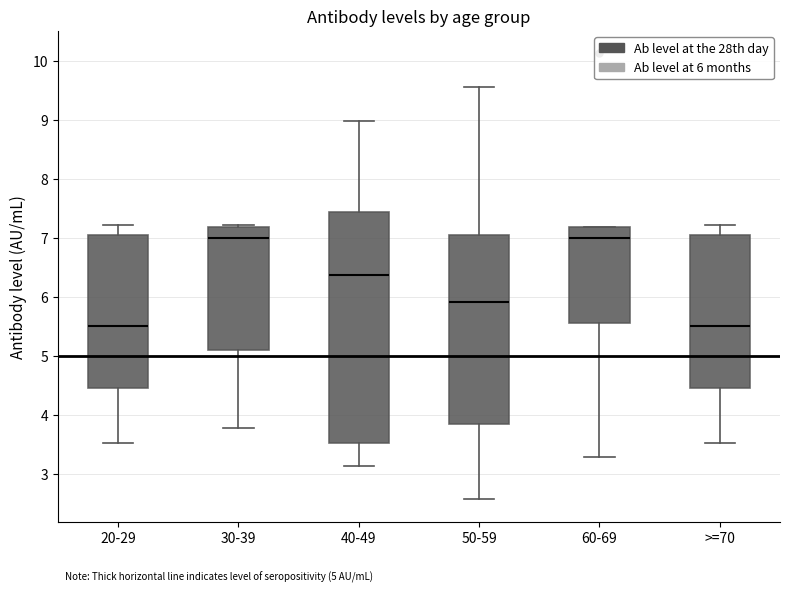

Comparing the boxes themselves (not the whiskers), which one is the tallest?

40-49